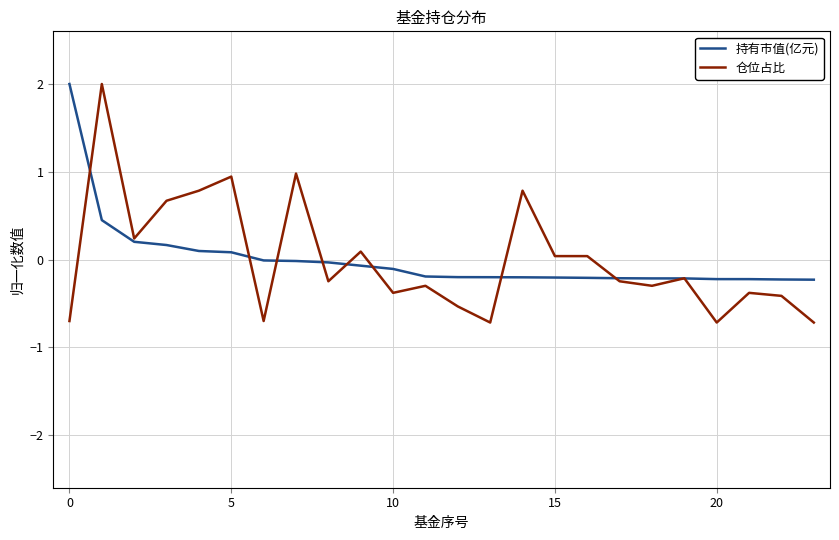

What is the maximum value shown in the chart?

2.0